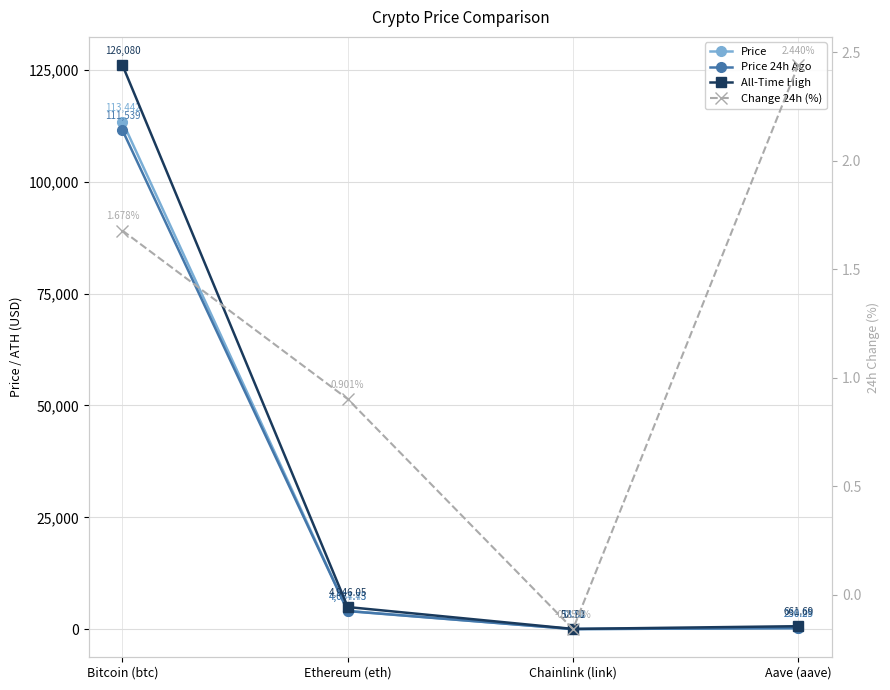

At which label is Change 24h (%) closest to 1?

Ethereum (eth)